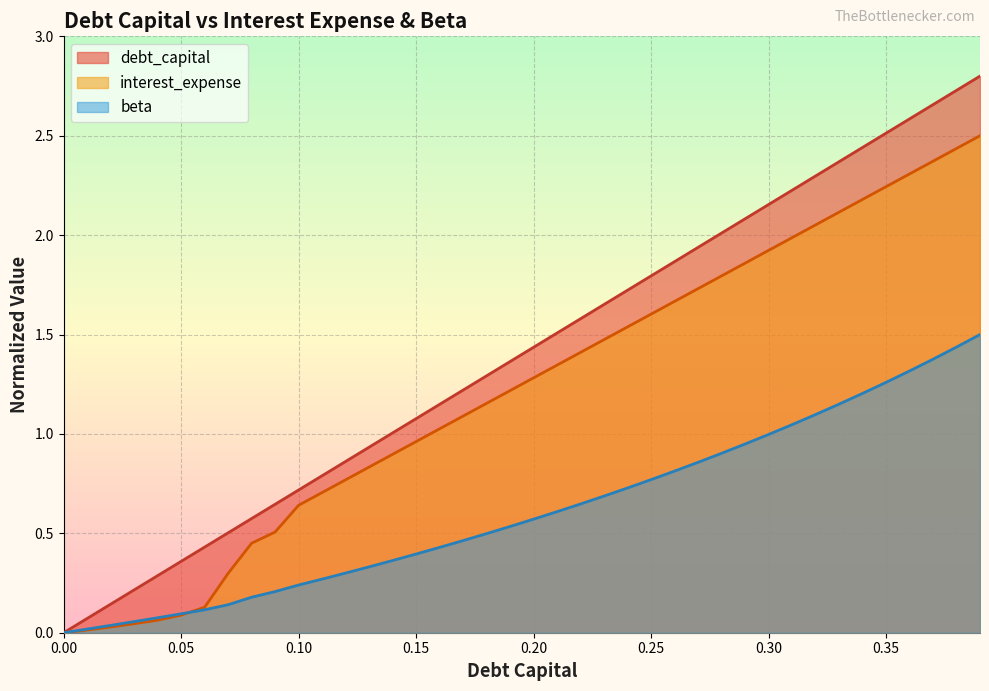

True or false: interest_expense has more than 2 interior local peaks.

False